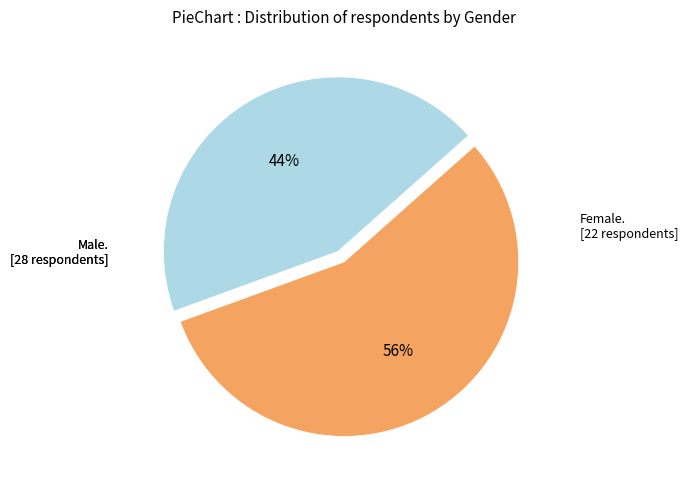

To the nearest percent, what is the difference between the largest and smallest slice percentages?

12%